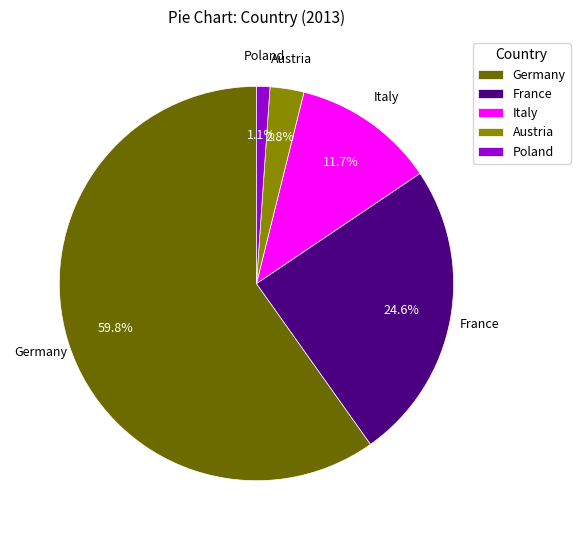

Rank the categories by value from lowest to highest.

Poland, Austria, Italy, France, Germany